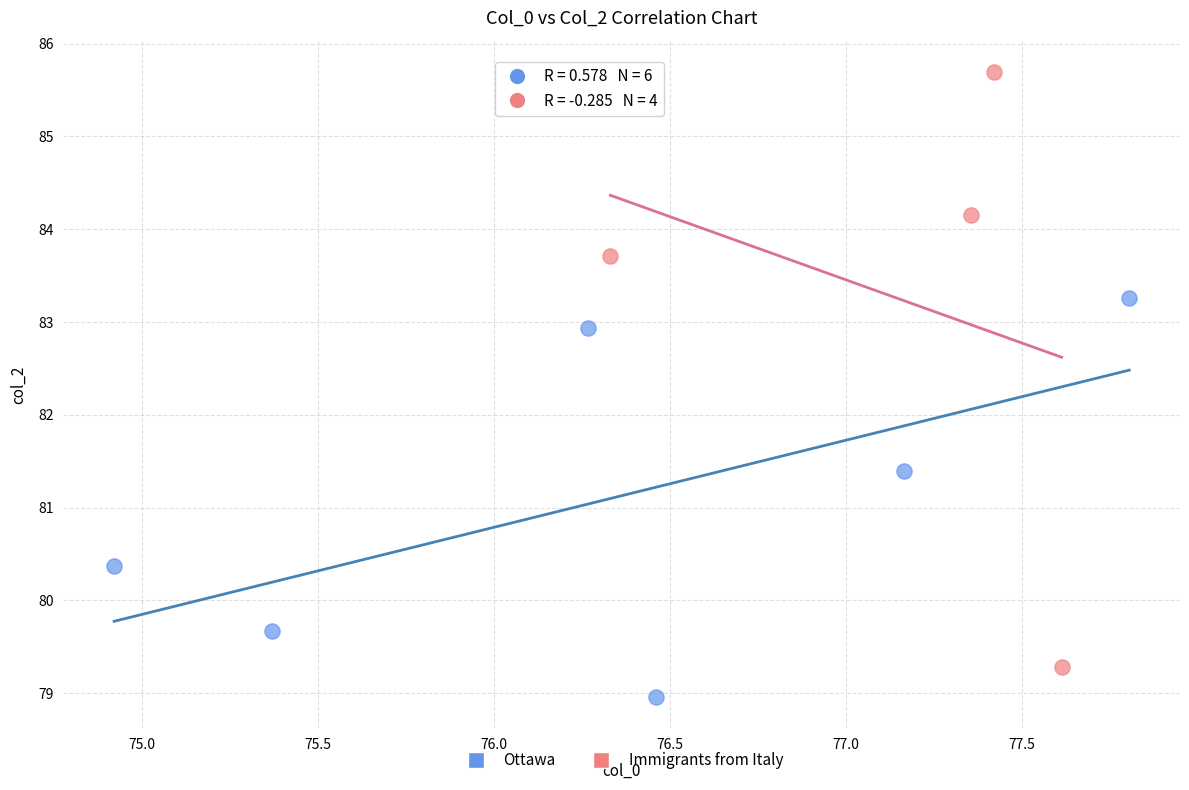

Which series reaches the minimum Y coordinate?

Ottawa